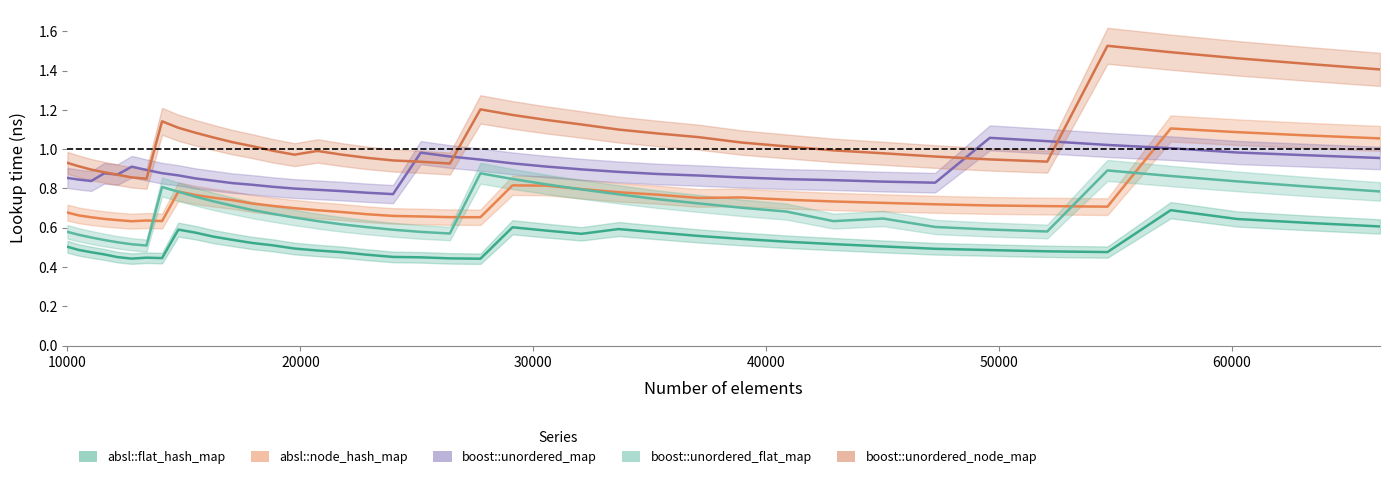

True or false: absl::flat_hash_map has more than 0 points higher than both neighbors.

True